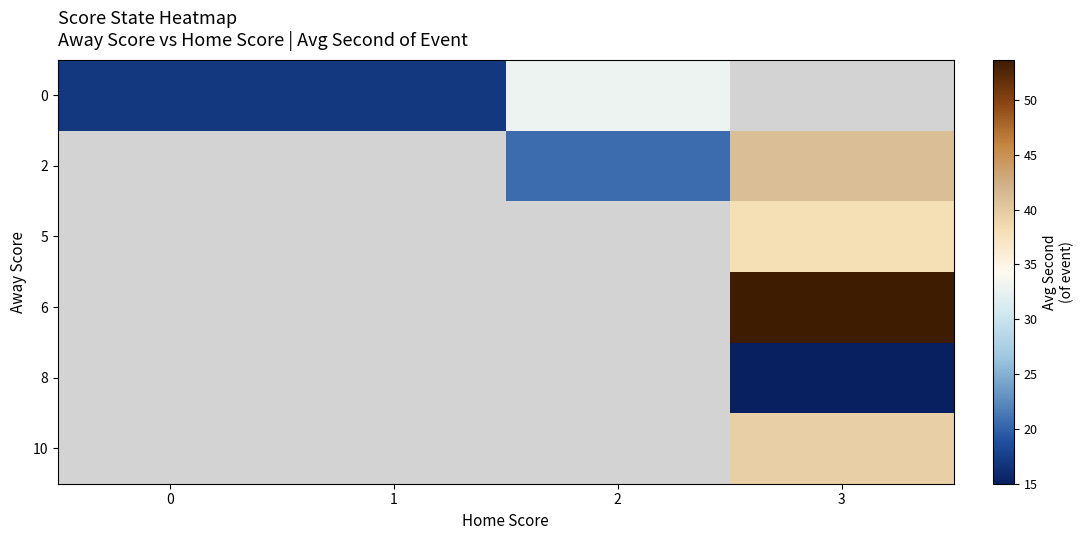

How many positive values does the 0 series have?

3